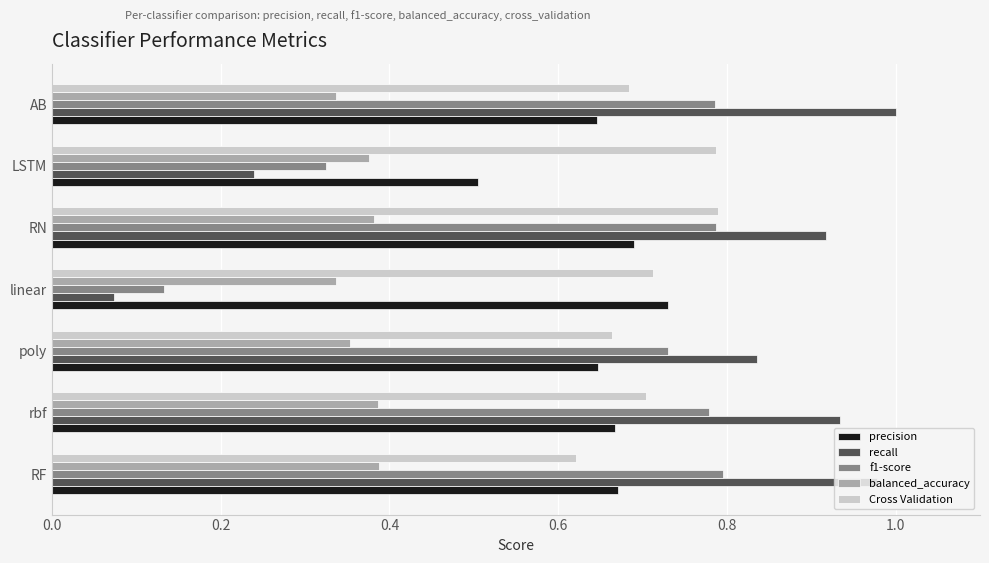

Is the value of precision at RF greater than the value of Cross Validation at RN?

No